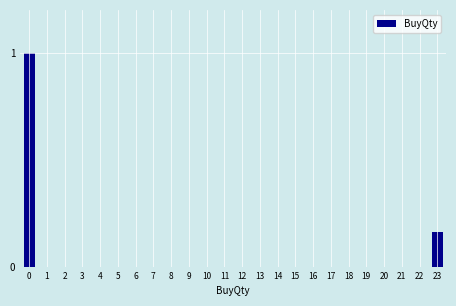

What is the greatest value displayed?

1.0